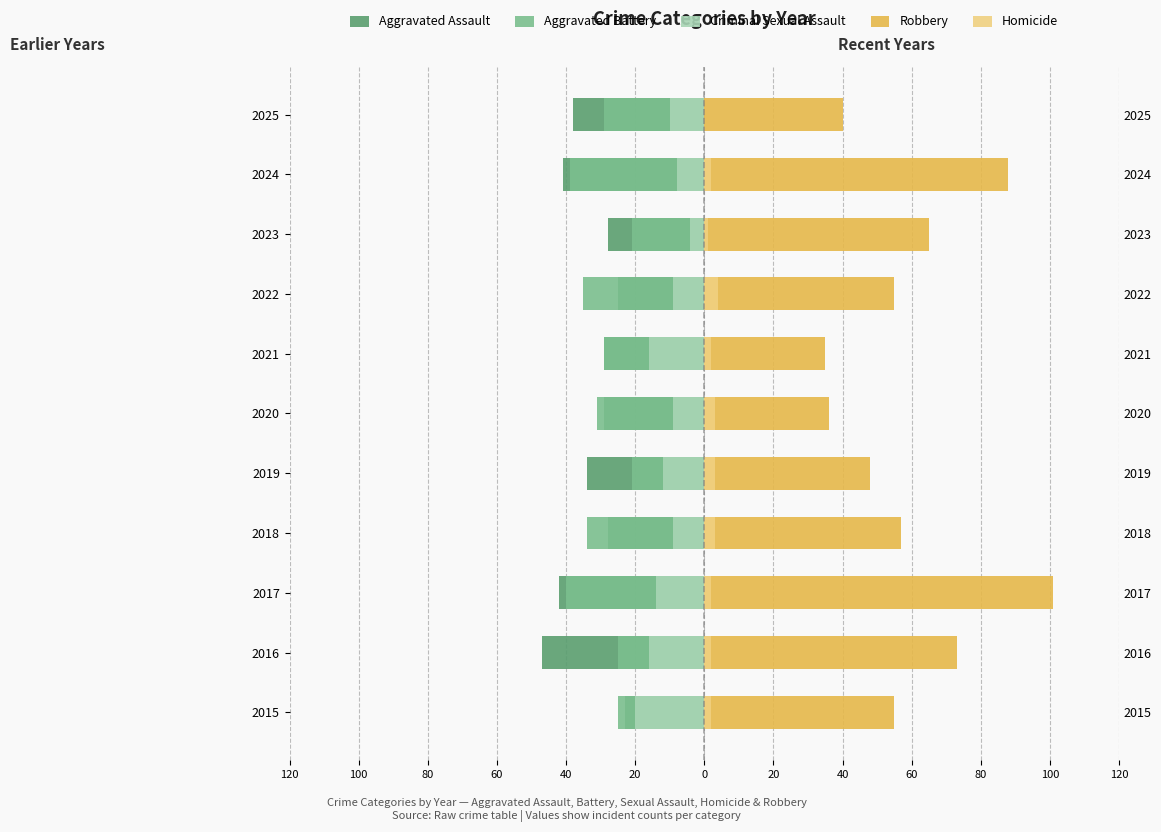

Reading left to right, what are all the values shown in this chart?

Aggravated Assault: -23	-47	-42	-28	-34	-29	-29	-25	-28	-41	-38
Aggravated Battery: -25	-25	-40	-34	-21	-31	-29	-35	-21	-39	-29
Criminal Sexual Assault: -20	-16	-14	-9	-12	-9	-16	-9	-4	-8	-10
Robbery: 55	73	101	57	48	36	35	55	65	88	40
Homicide: 2	2	2	3	3	3	2	4	1	2	0